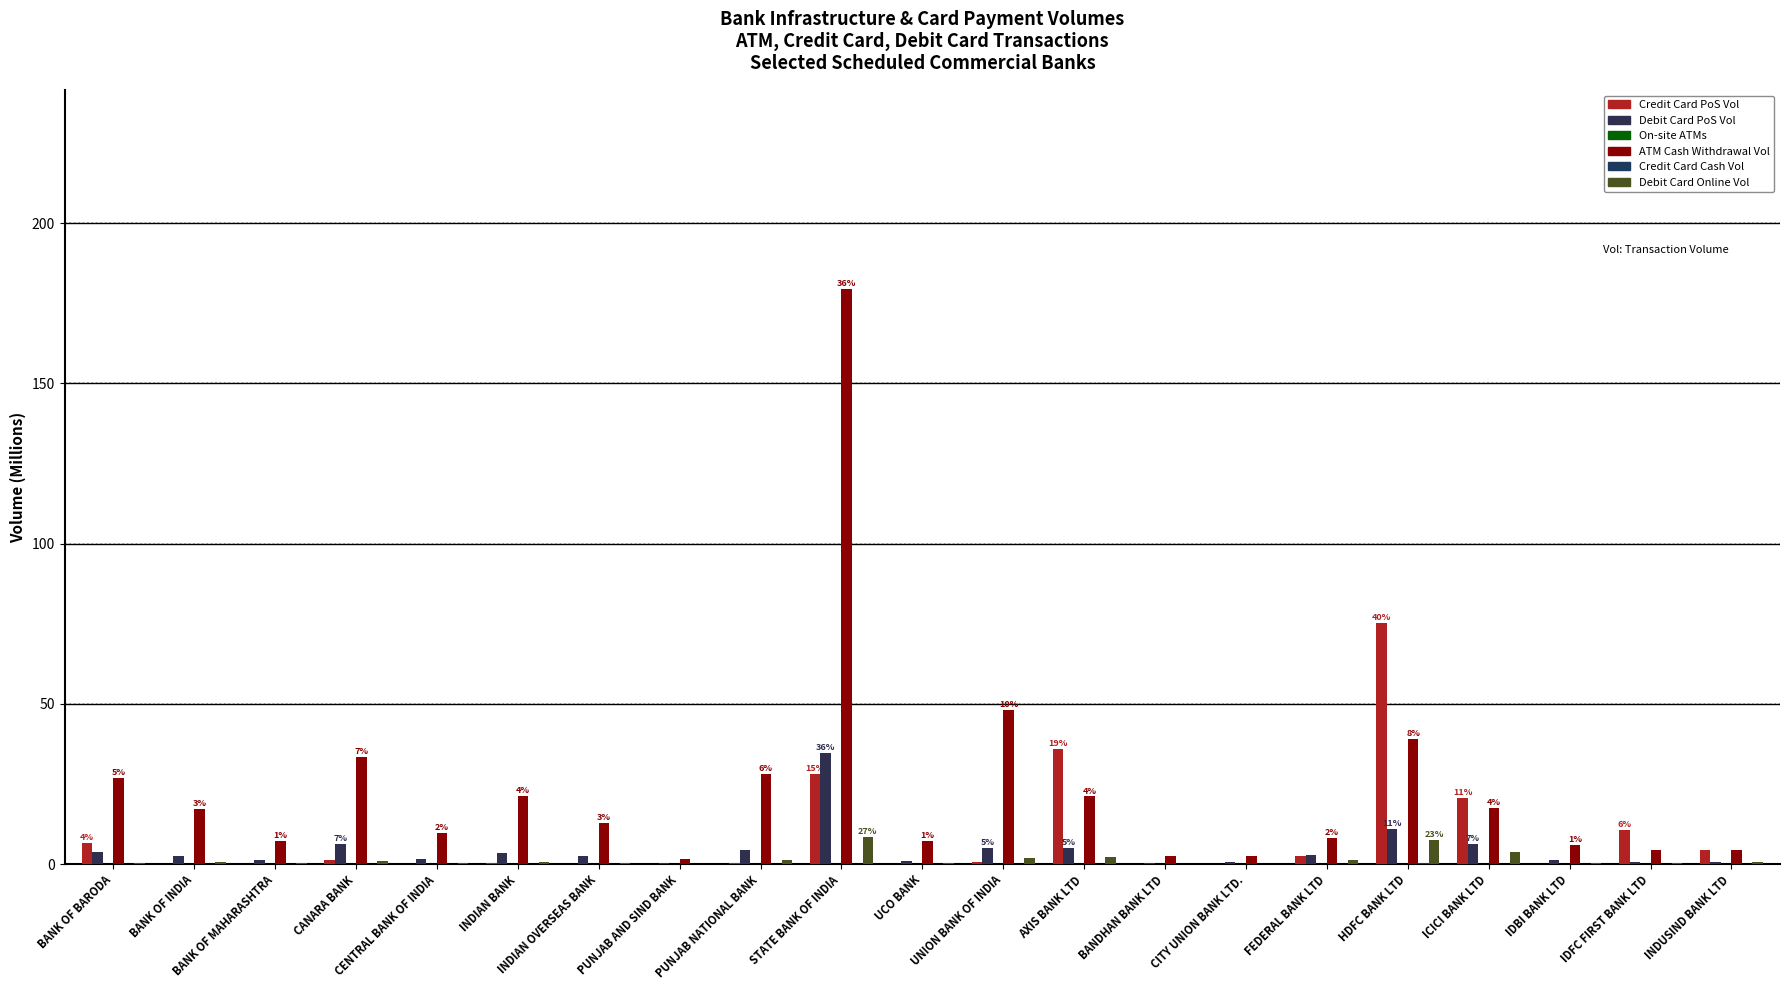

Is the value of ATM Cash Withdrawal Vol at AXIS BANK LTD greater than the value of Debit Card PoS Vol at FEDERAL BANK LTD?

Yes